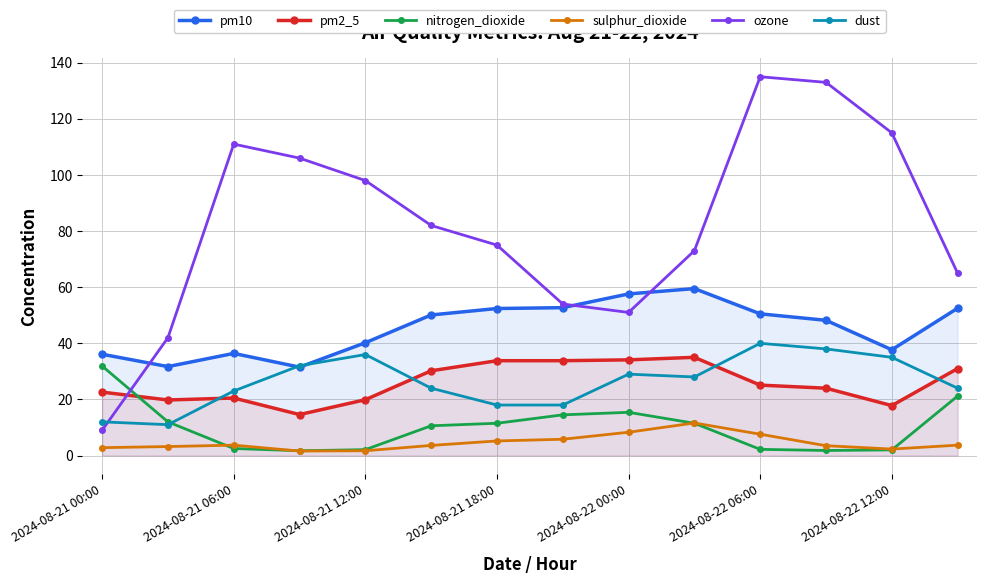

How many values in the dust series are below 28?

7